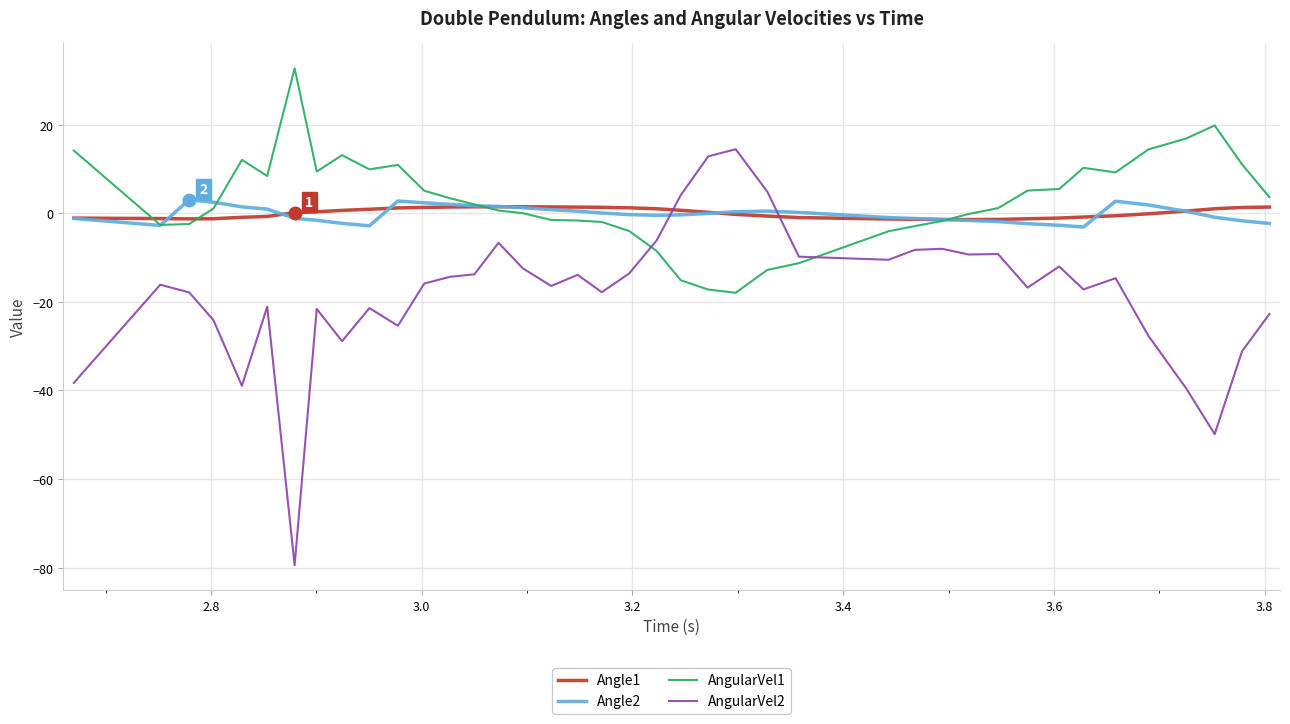

True or false: Angle1 and AngularVel2 intersect in this chart.

True